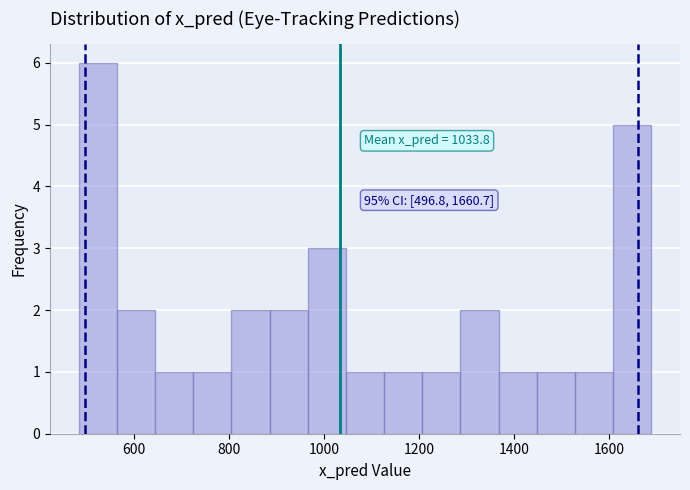

Over which range of the x-axis is the bar tallest?

480 to 560